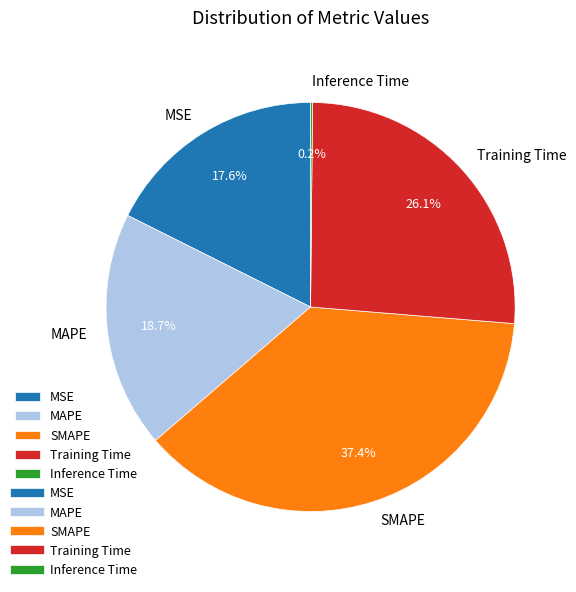

Between SMAPE and Training Time, which is larger?

SMAPE